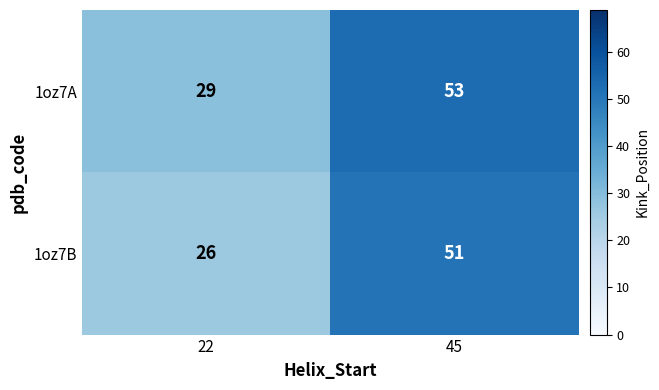

Rank the series at 45 from lowest to highest value.

1oz7B, 1oz7A